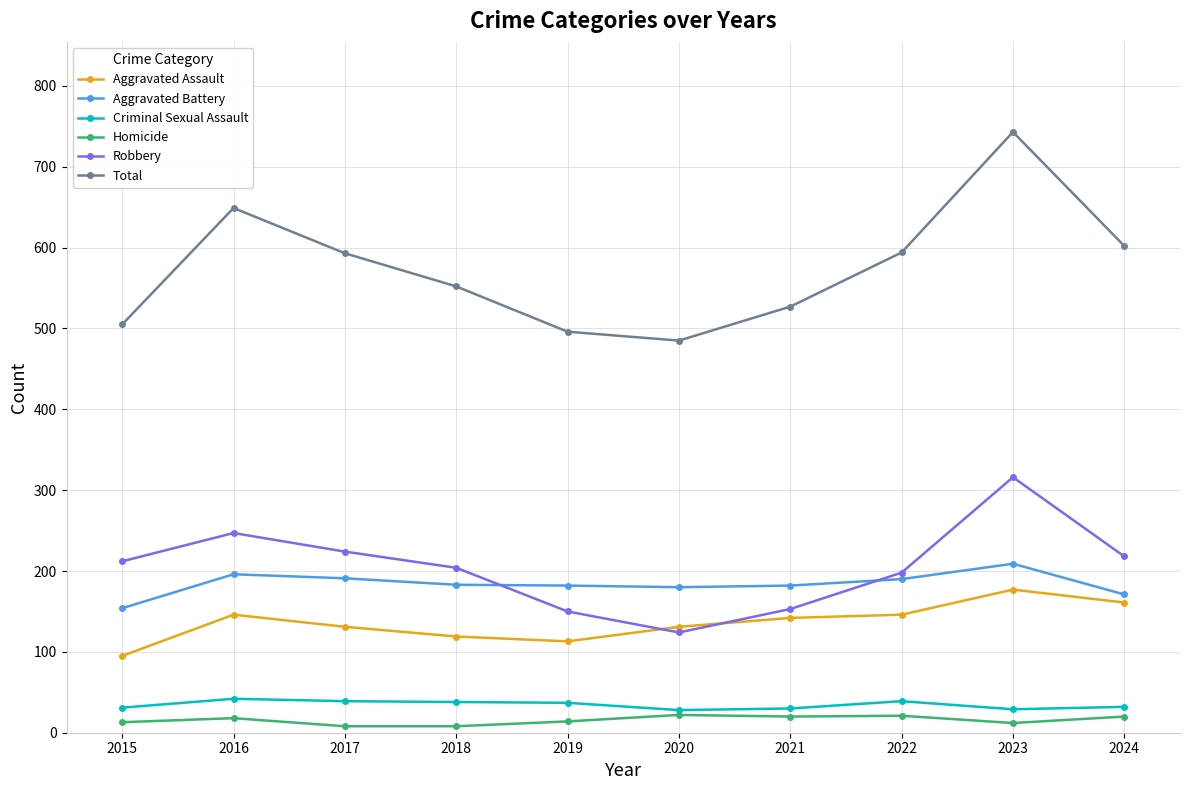

In Aggravated Battery, how many points are higher than both neighbors (excluding endpoints)?

2